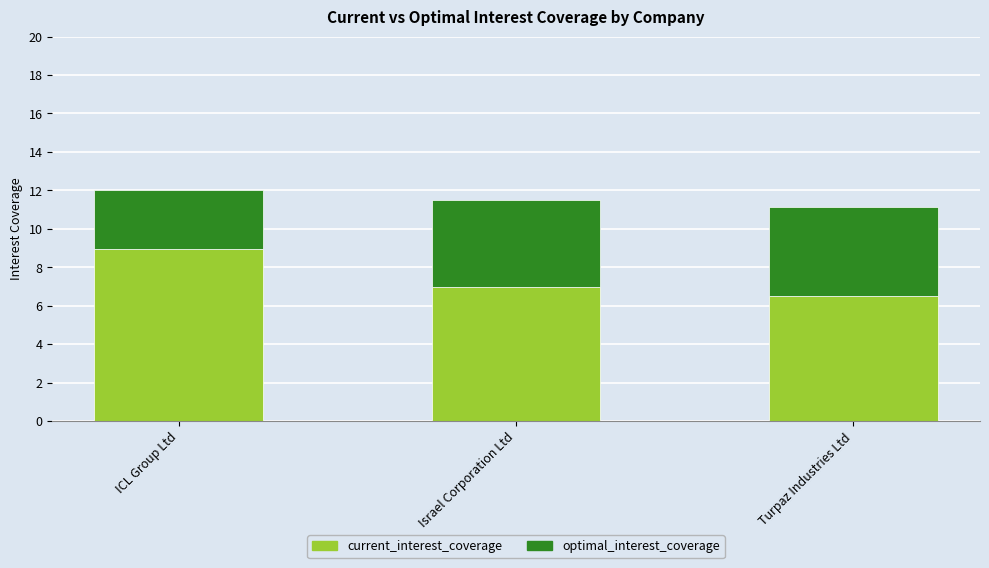

What is the total value across all series at Turpaz Industries Ltd?

11.2